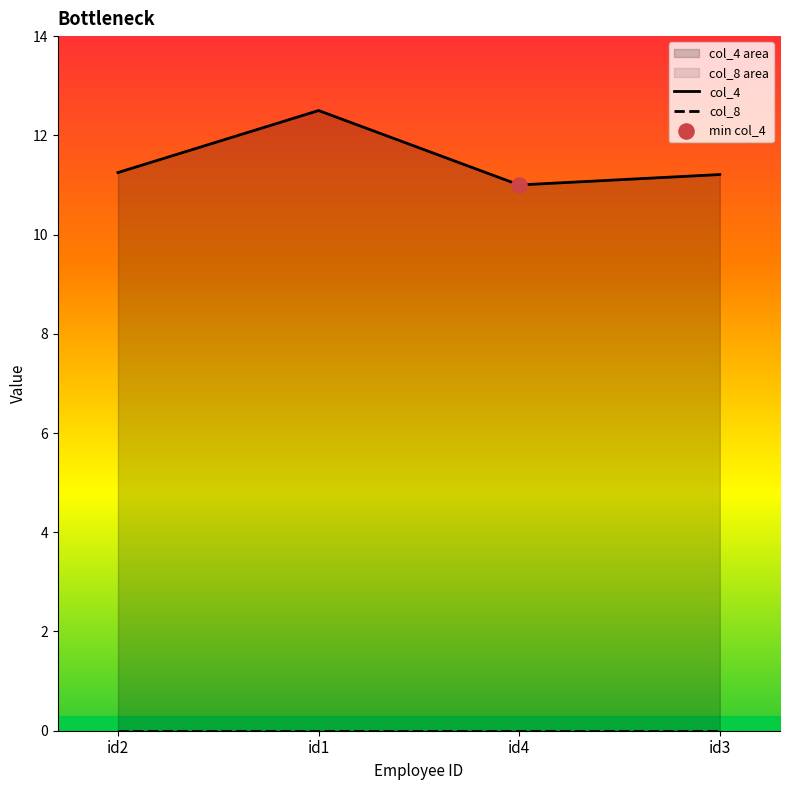

What is the total value across all series at id4?

11.0